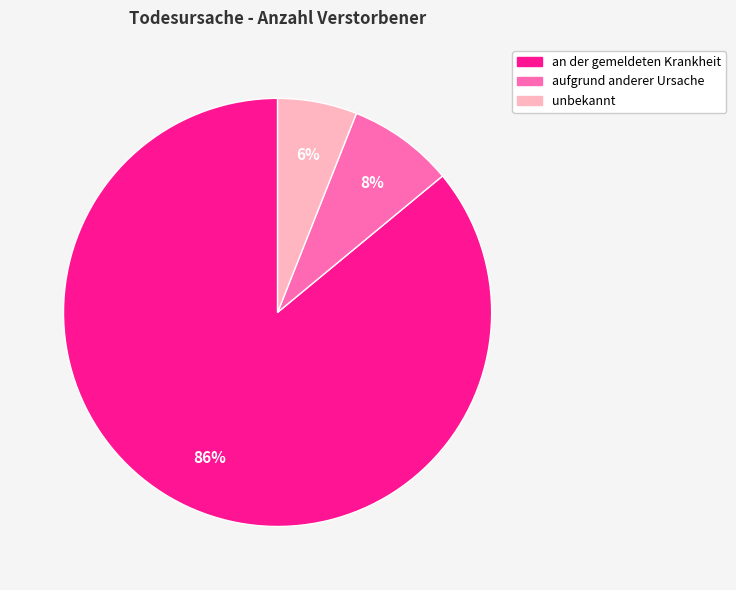

Which slice is the largest?

an der gemeldeten Krankheit